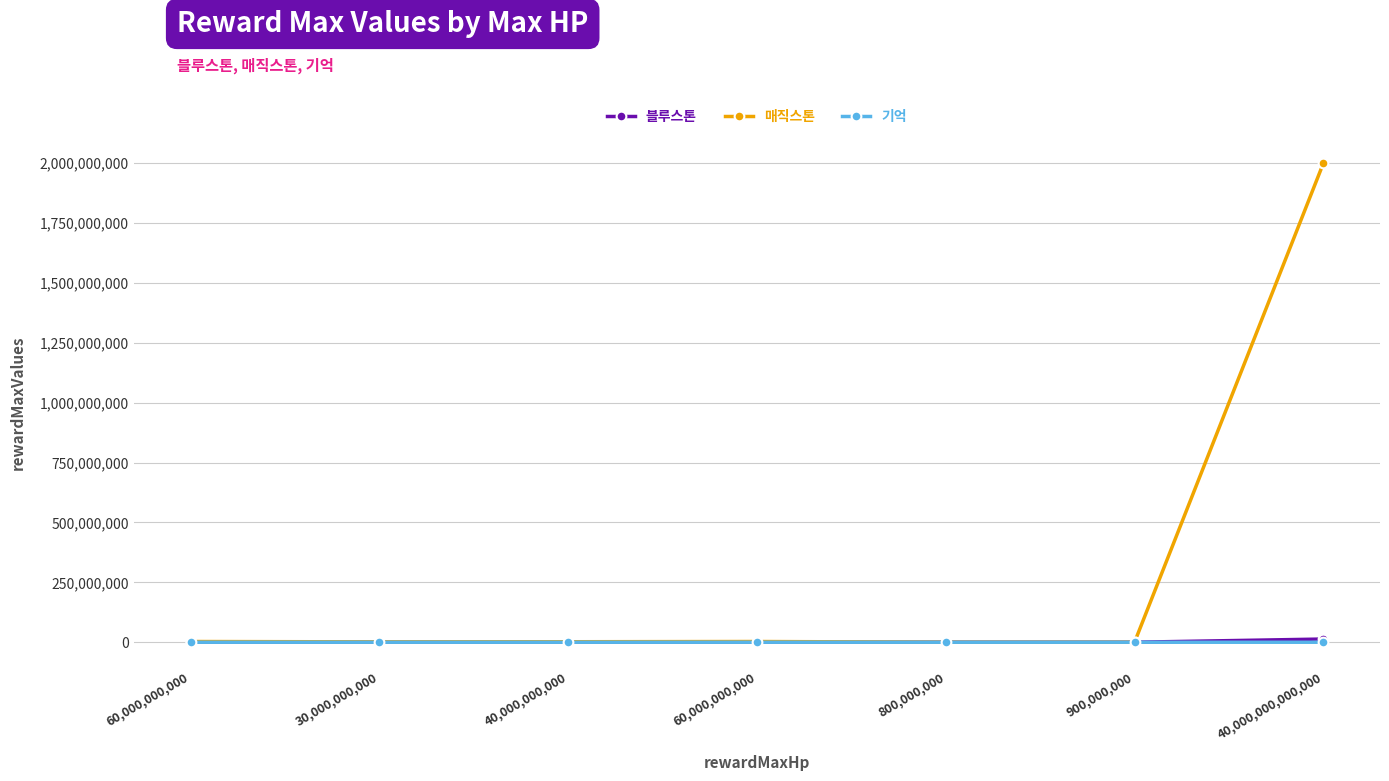

Which has a higher value, 800,000,000 or 60,000,000,000?

60,000,000,000